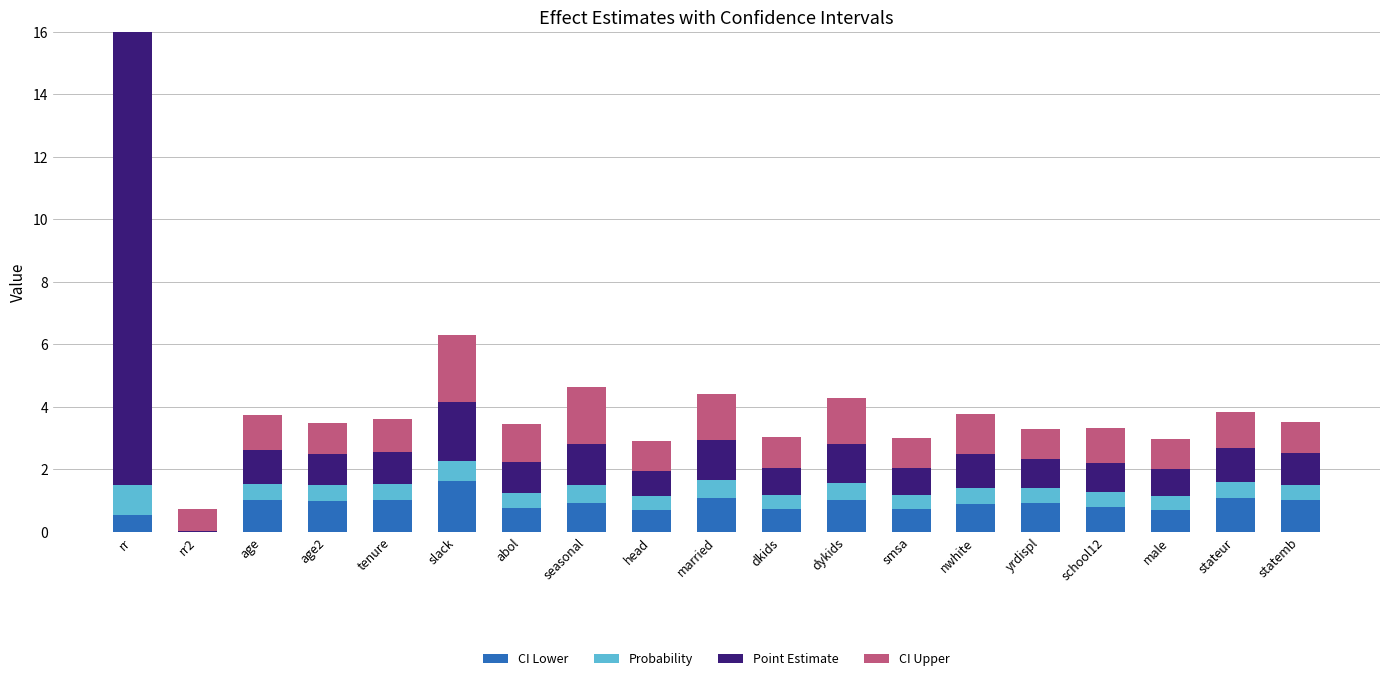

What is the label of the 18th bar from the left?

stateur